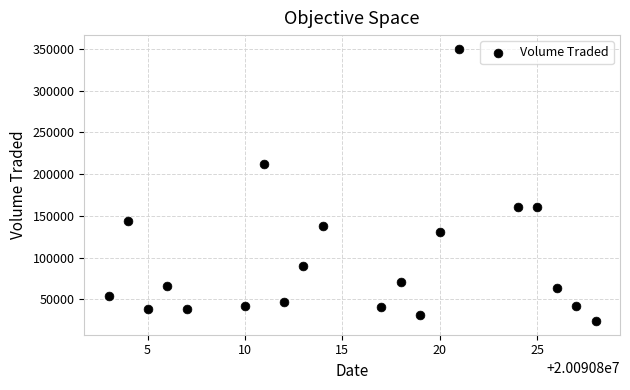

What is the range of X values (max minus min)?

25